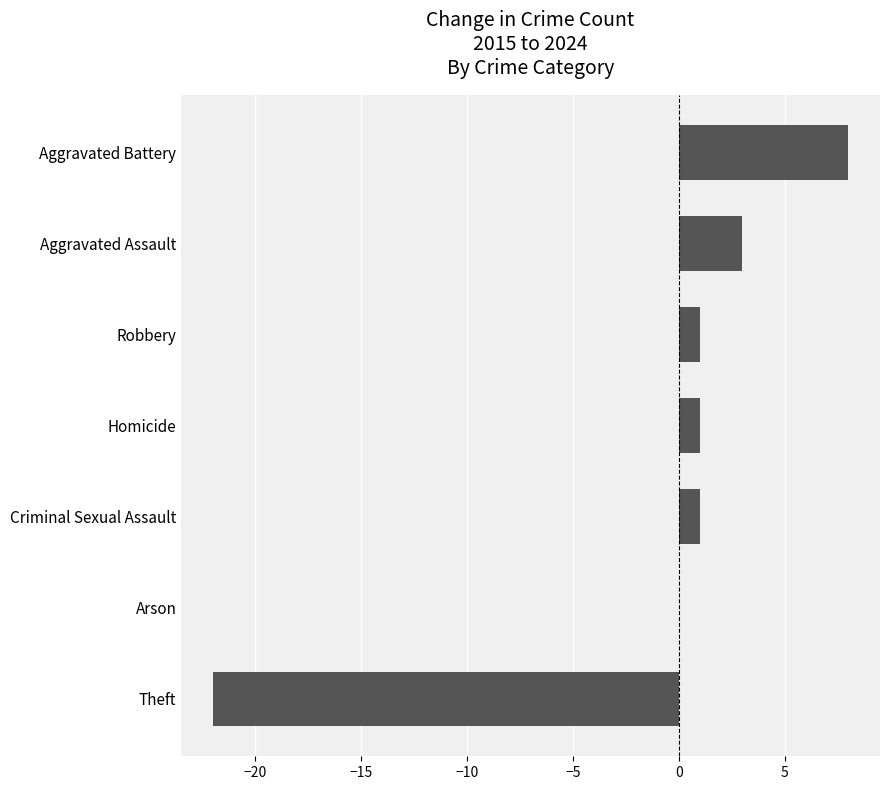

What is the change in value from Theft to Aggravated Battery?

+30